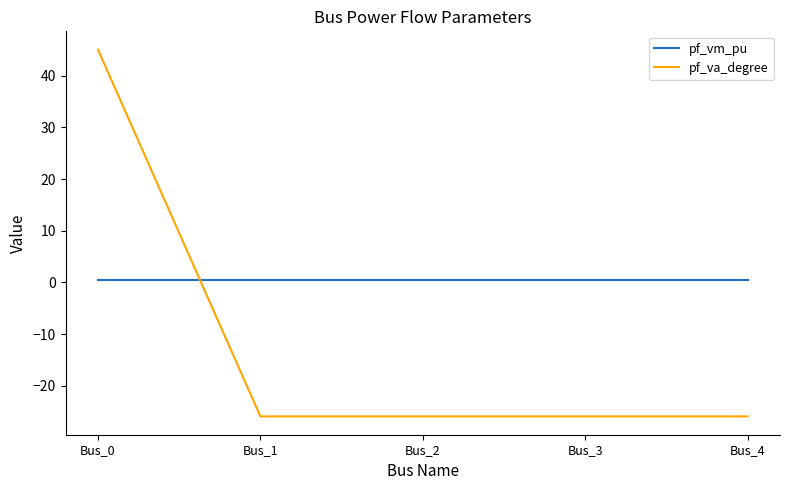

Reading right to left, transcribe all the data shown in this chart.

pf_vm_pu: 0.4	0.4	0.4	0.4	0.4
pf_va_degree: -25.9	-25.9	-25.9	-25.9	45.0